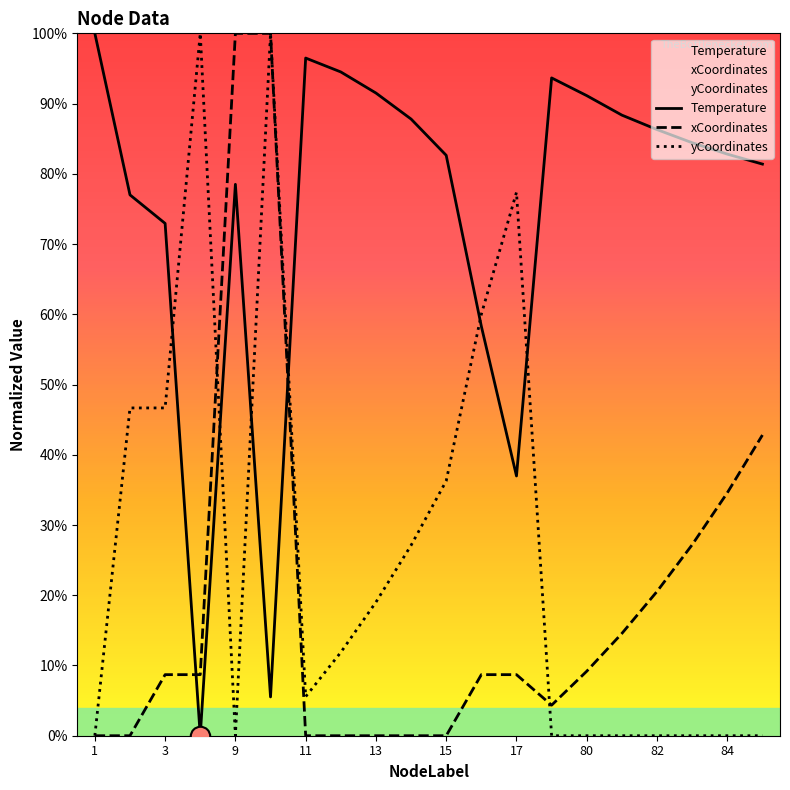

What is the greatest value displayed?

100.0